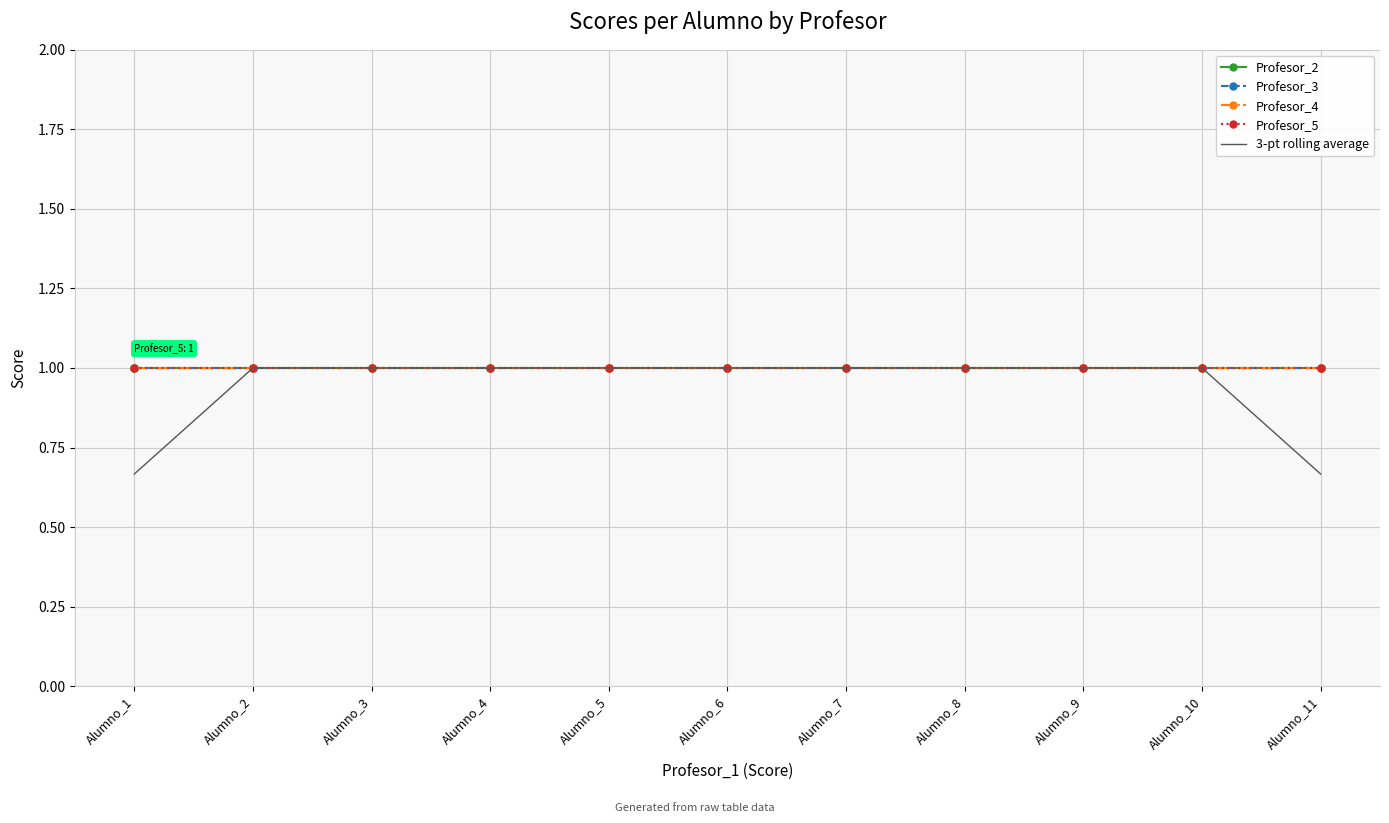

How many series are shown in this chart?

5